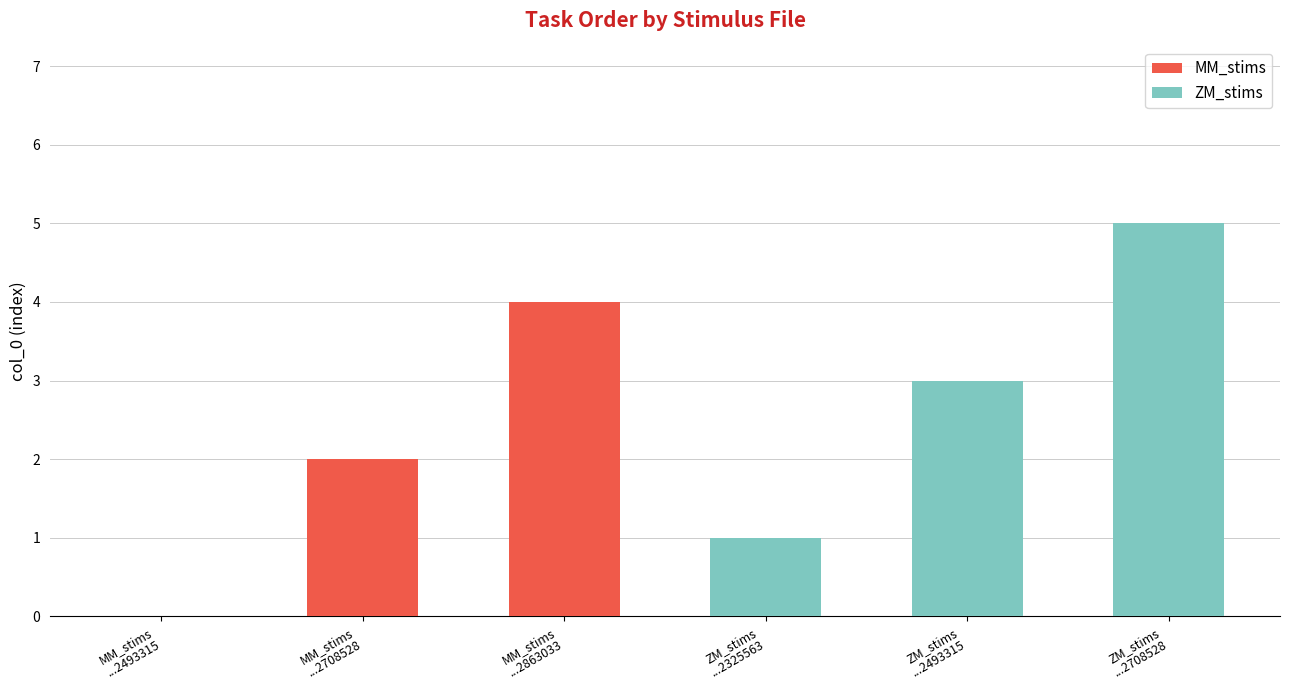

What is the sum of all MM_stims values?

6